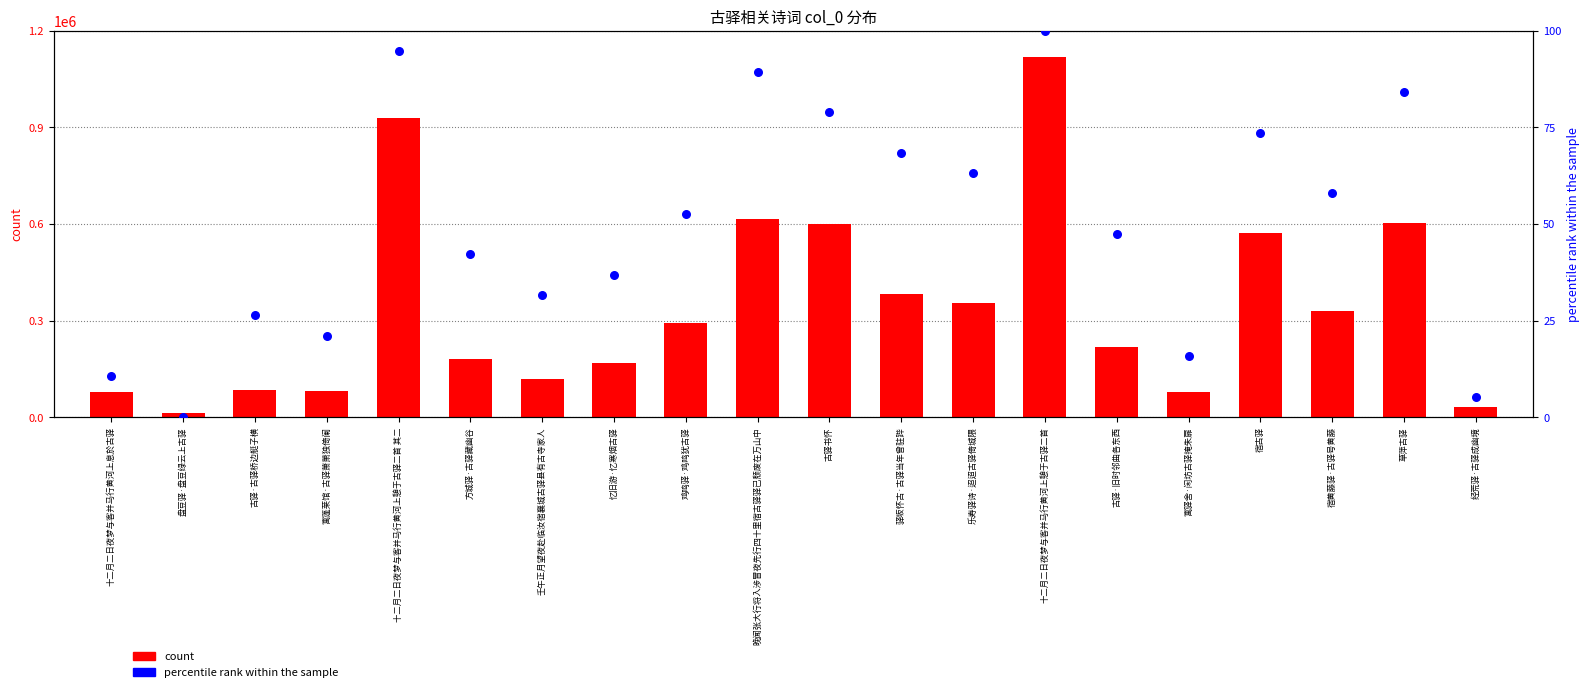

What is the total value across all series at 驿坂怀古·古驿当年曾驻跸?

382521.4